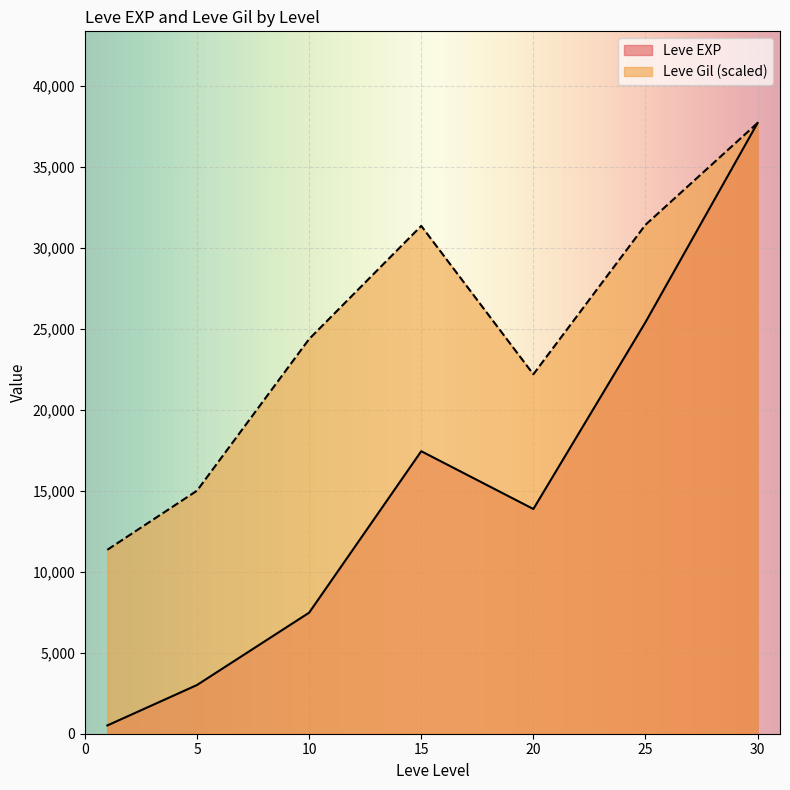

At which category does Leve EXP reach its first local peak?

15